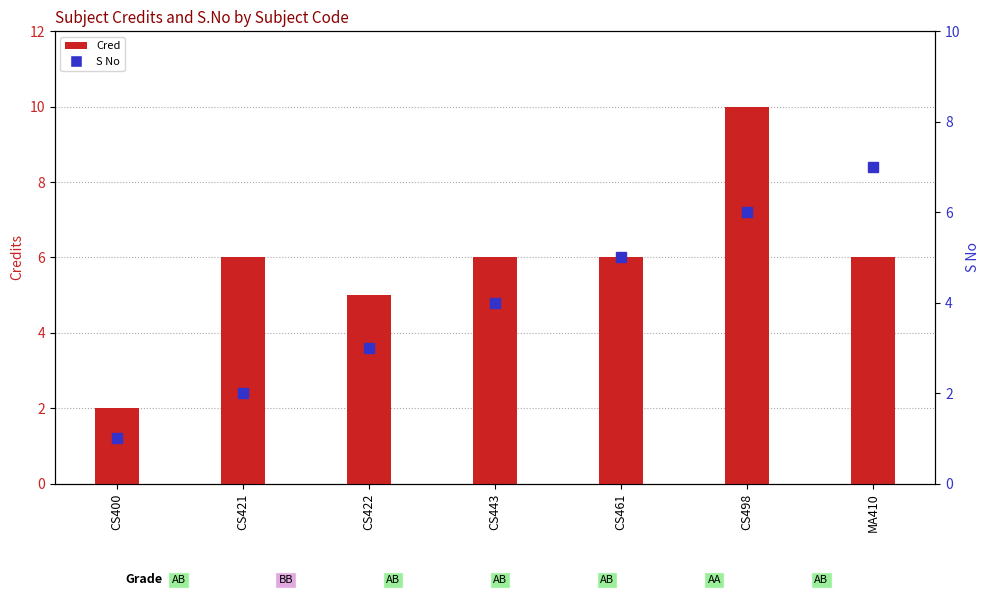

Where is Cred nearest to the value 6?

CS421